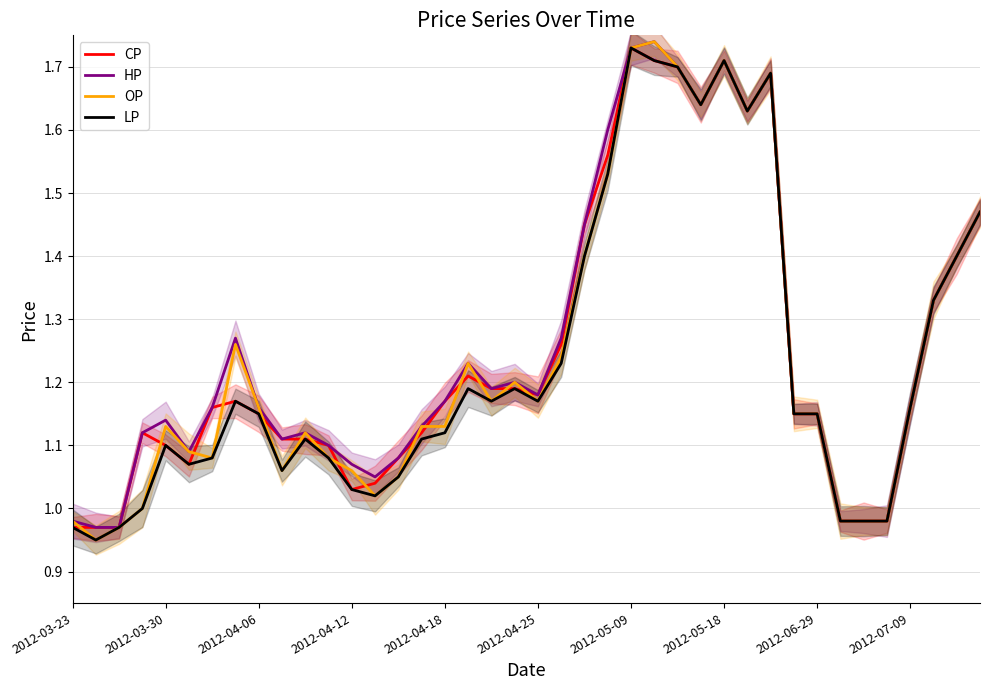

What is the highest value of the OP series?

1.7